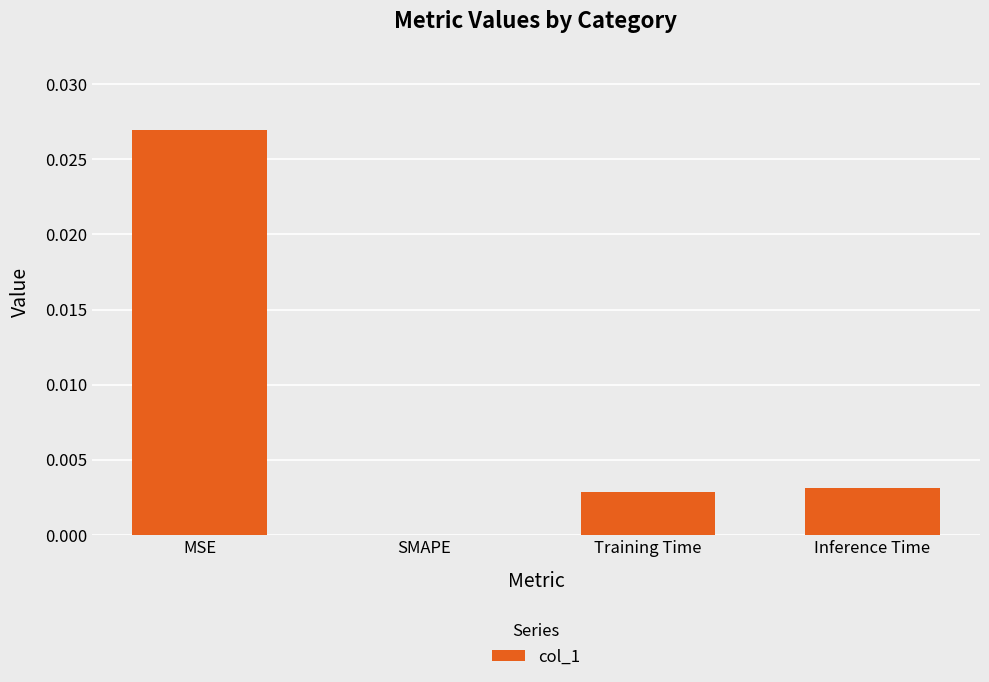

True or false: the data shows 0.0 at SMAPE.

True